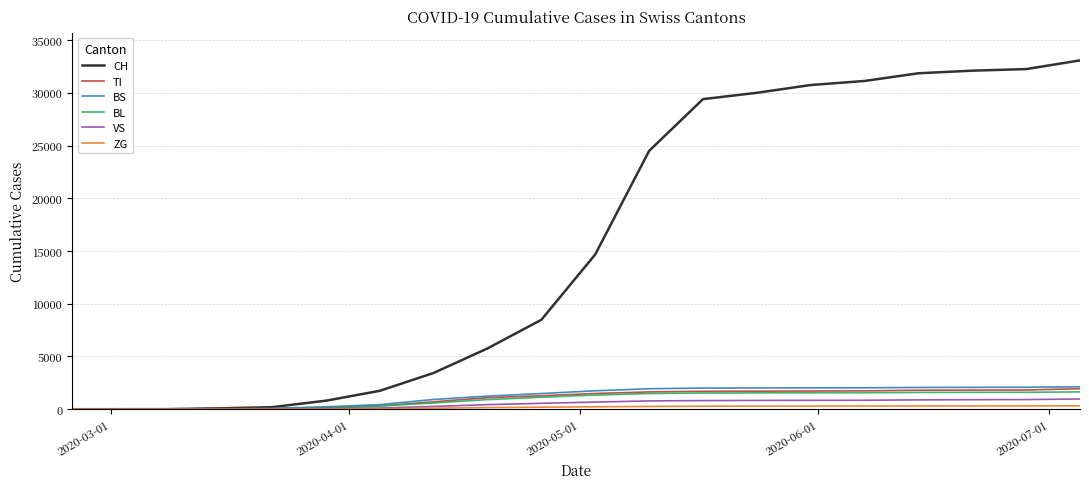

What is the maximum value shown in the chart?

33081